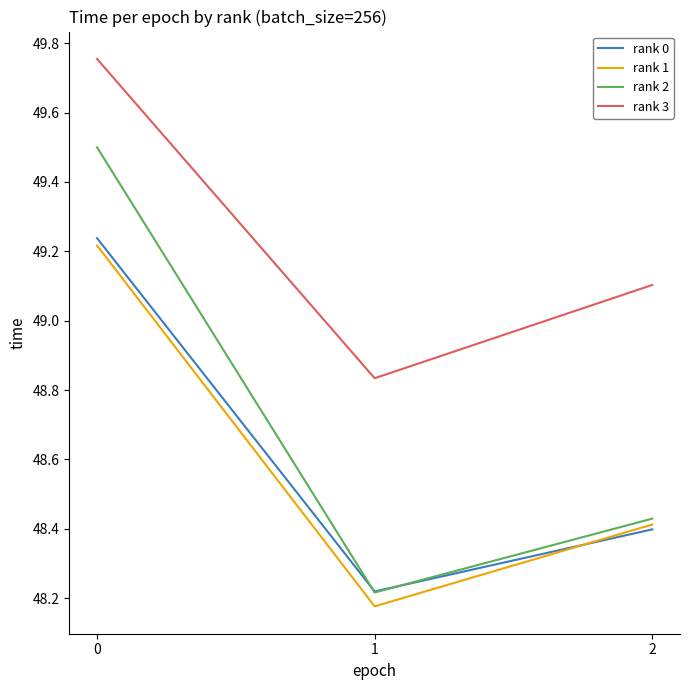

The value of rank 2 at 2 is 72.0. True or false?

False